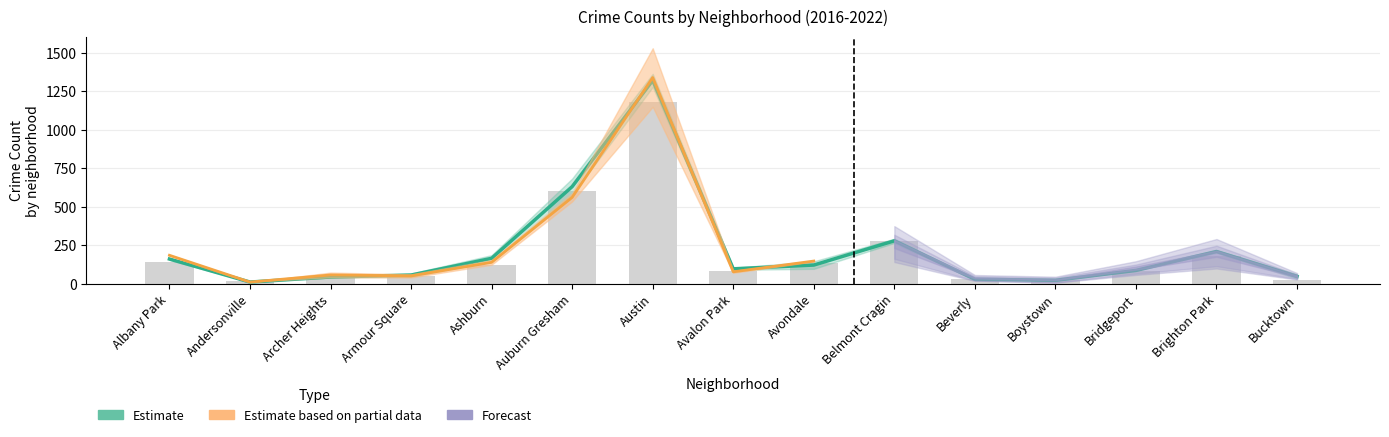

Which label corresponds to the smallest value in the chart?

Andersonville